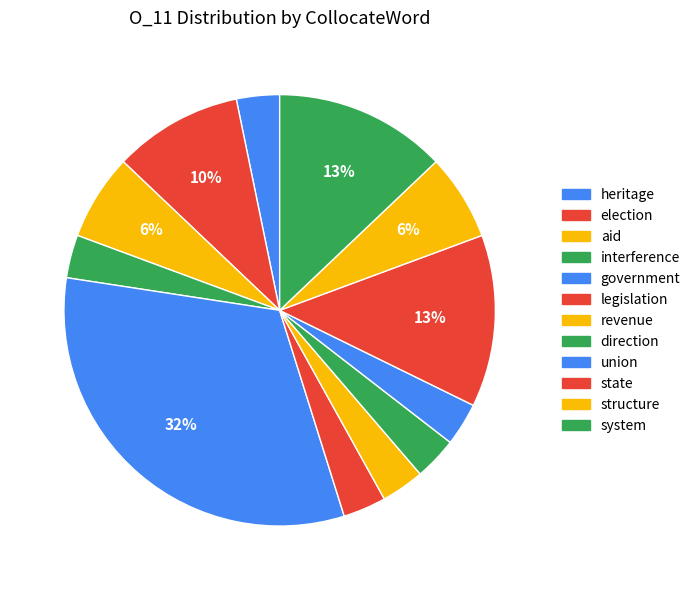

How many segments does this pie chart have?

12